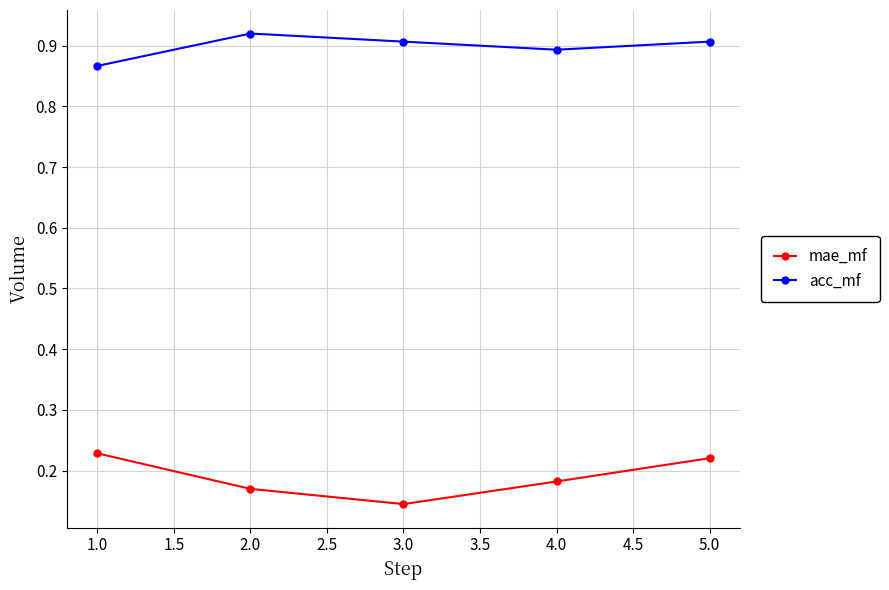

Is the value of acc_mf at 2.0 greater than the value of mae_mf at 2.0?

Yes